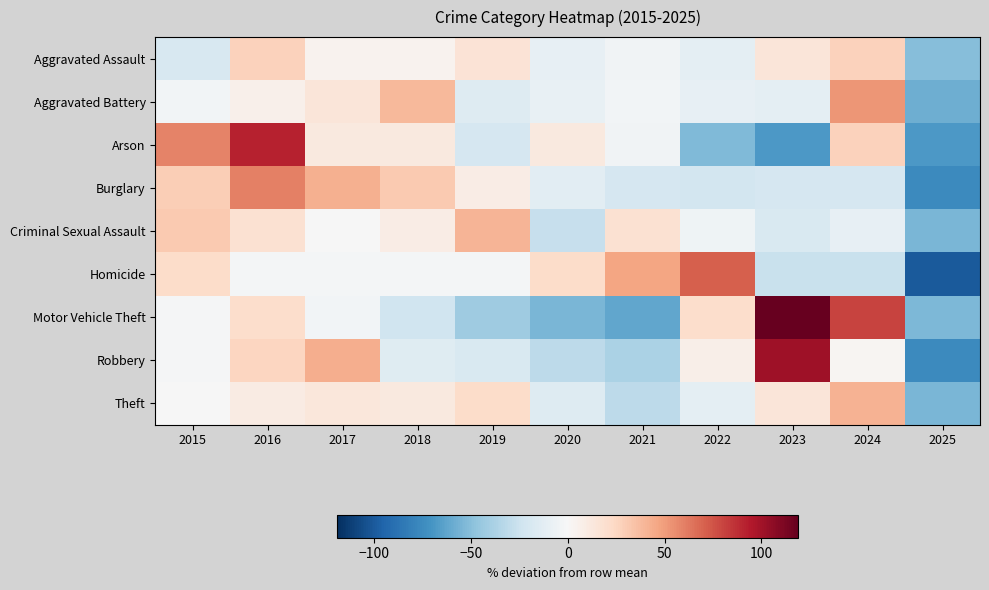

Which label corresponds to the largest value in the chart?

2023